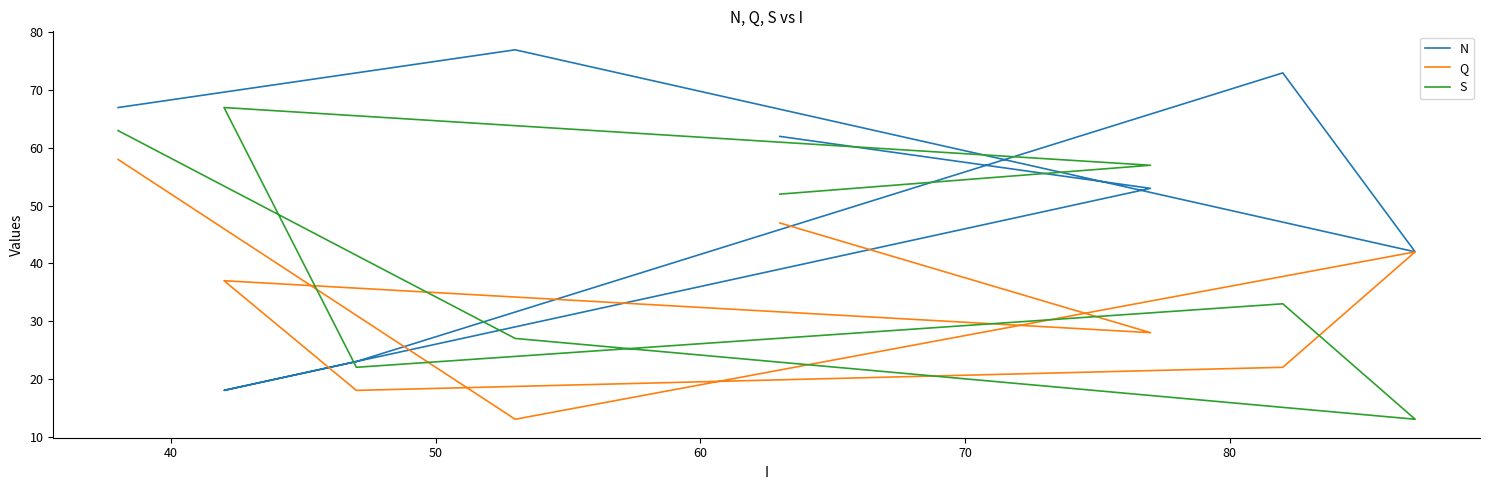

How many interior local valleys does the S series have?

2